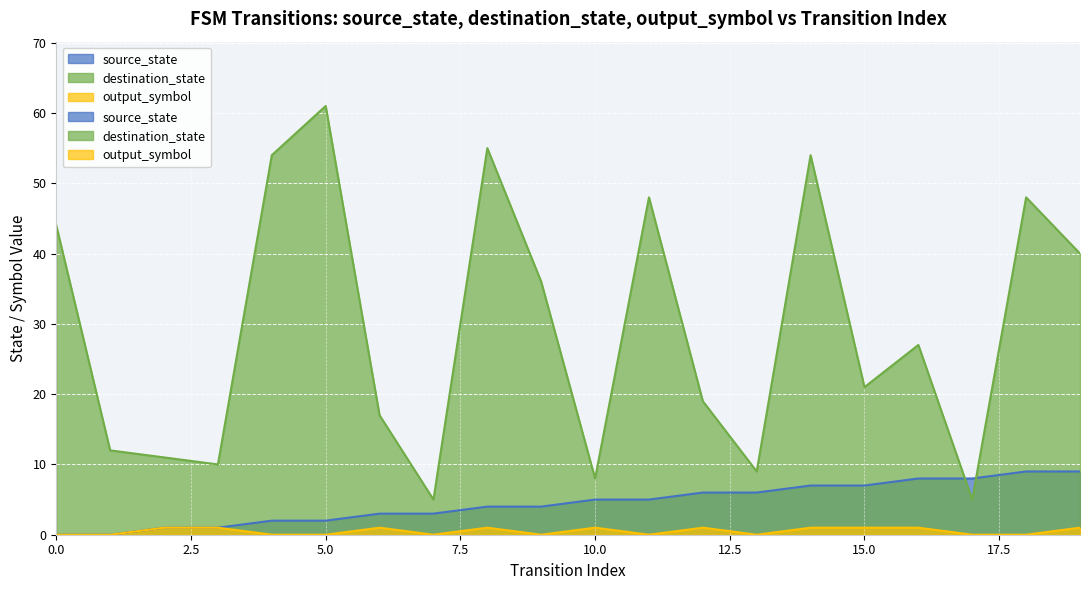

True or false: source_state and output_symbol cross at least once.

False